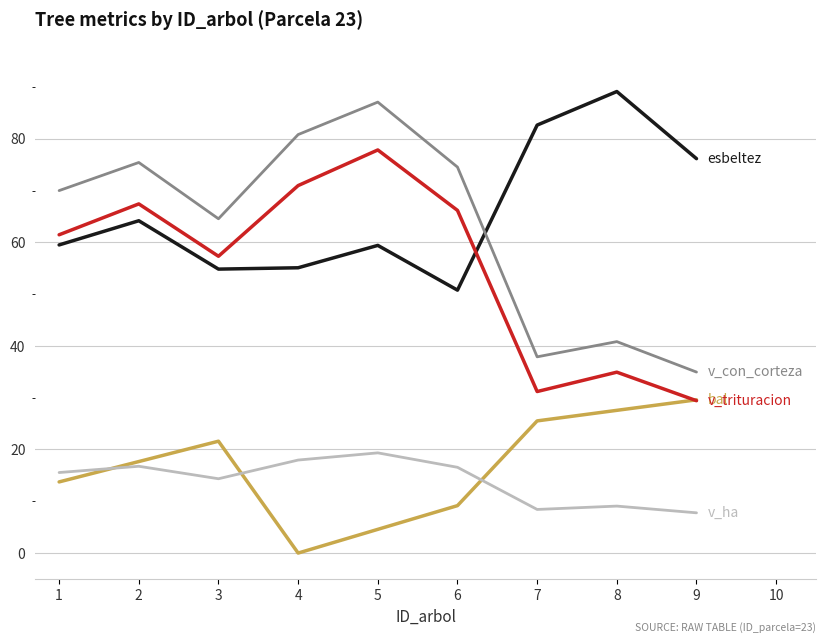

What is the total value across all series at 1?

220.2